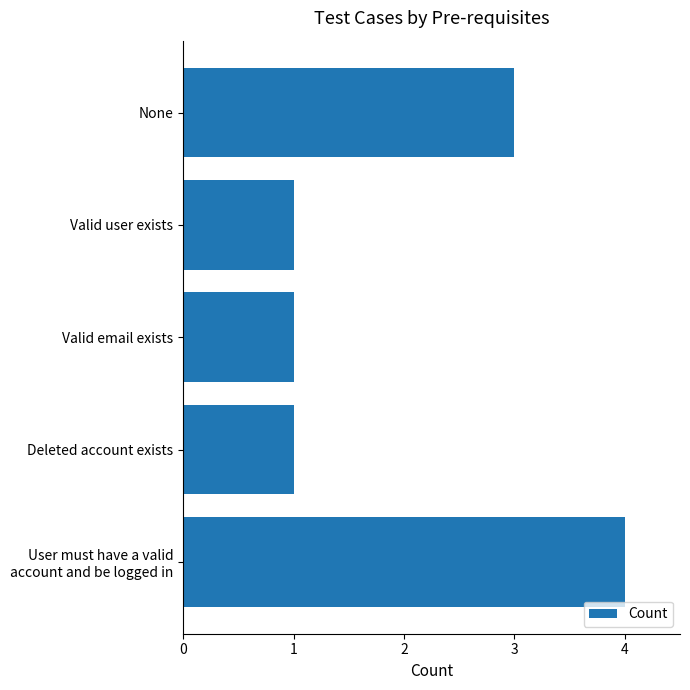

What position from the top is Valid user exists?

2